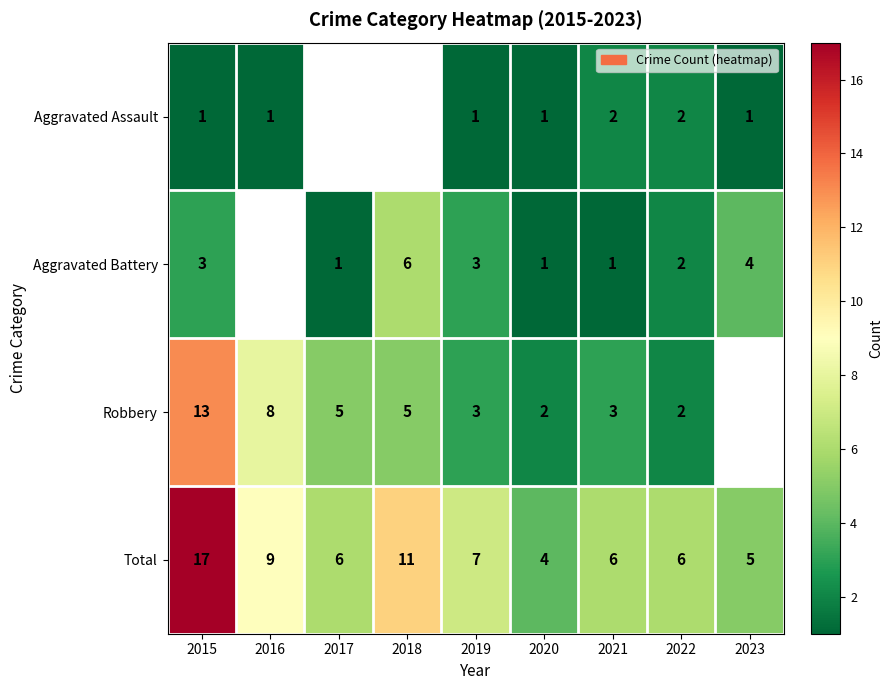

Is it true that Aggravated Battery equals 2 at 2022?

True